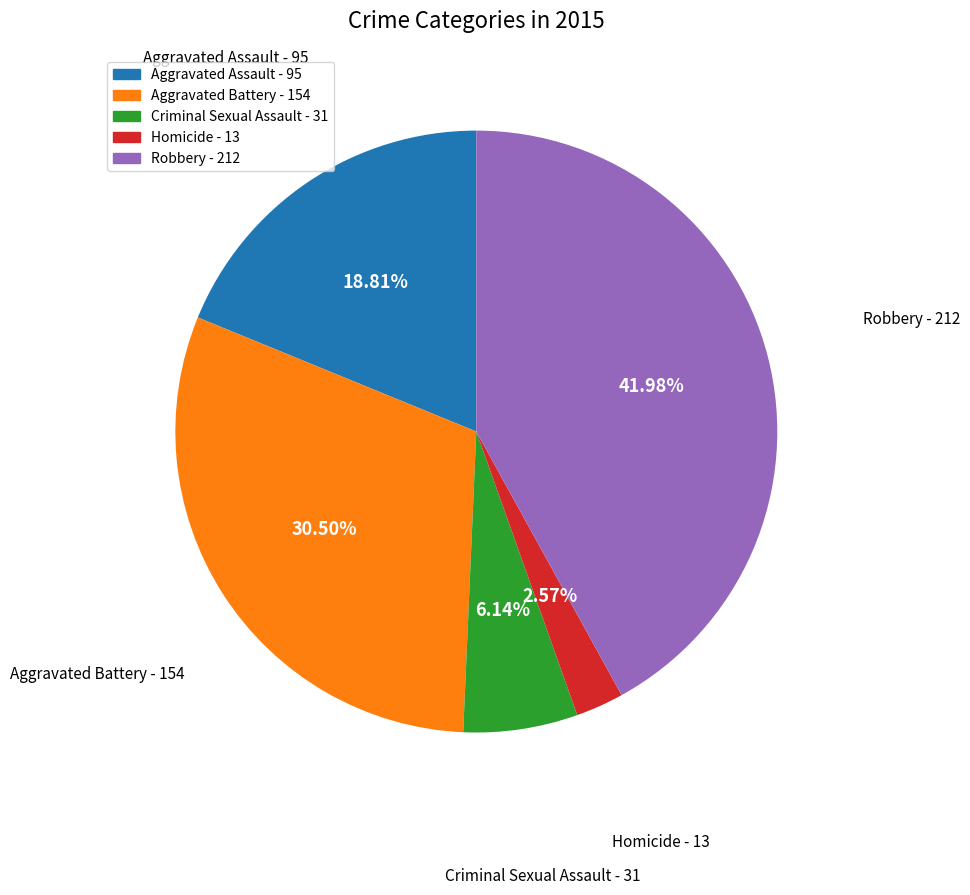

What percentage do Homicide and Aggravated Assault together represent?

21.4%